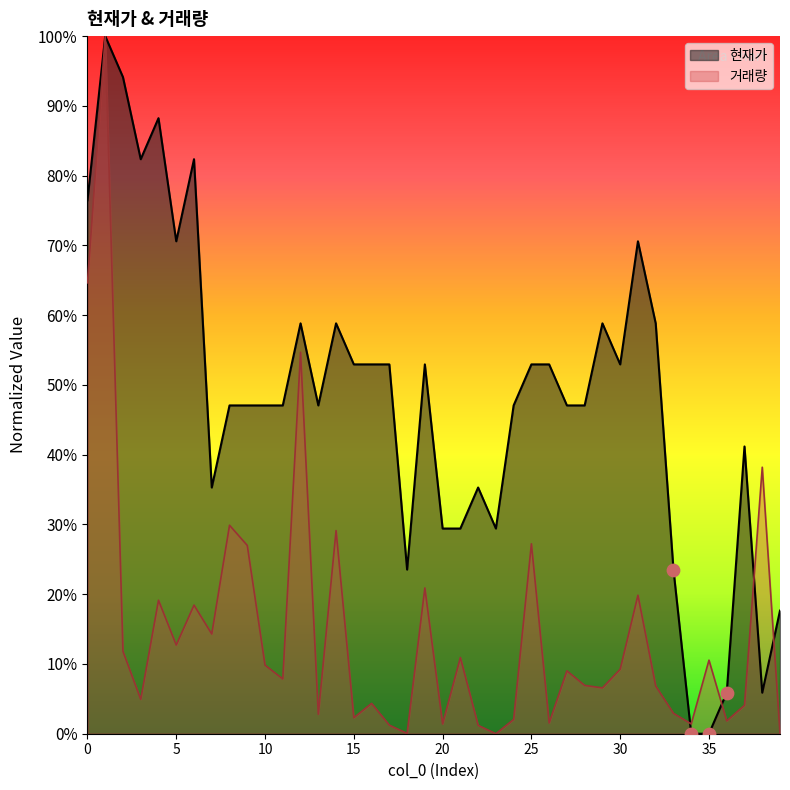

What is the total value across all series at 28?

54.0